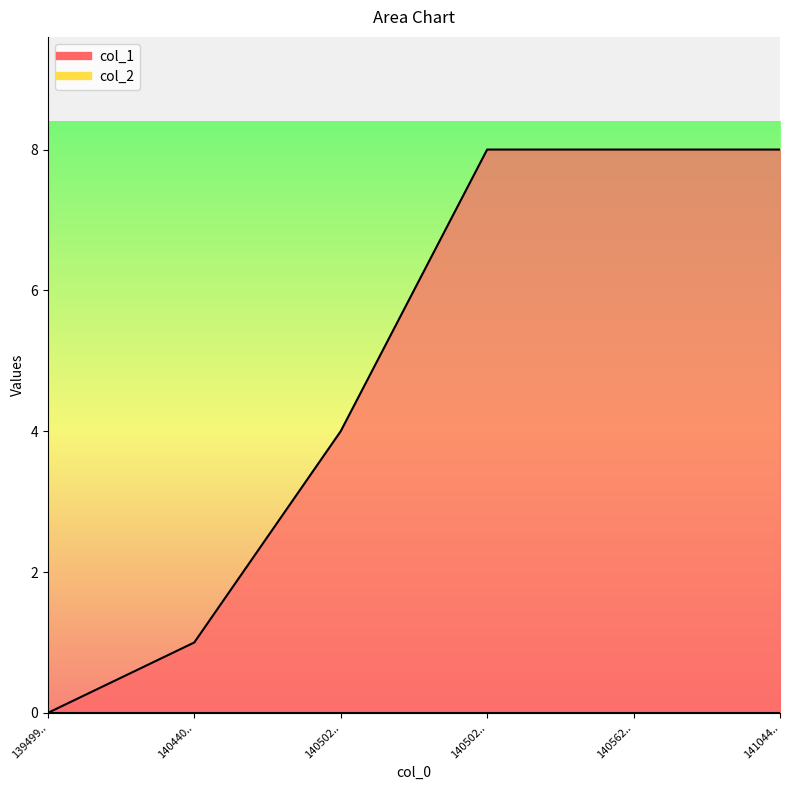

The chart shows a value of 7 at 140502... True or false?

False